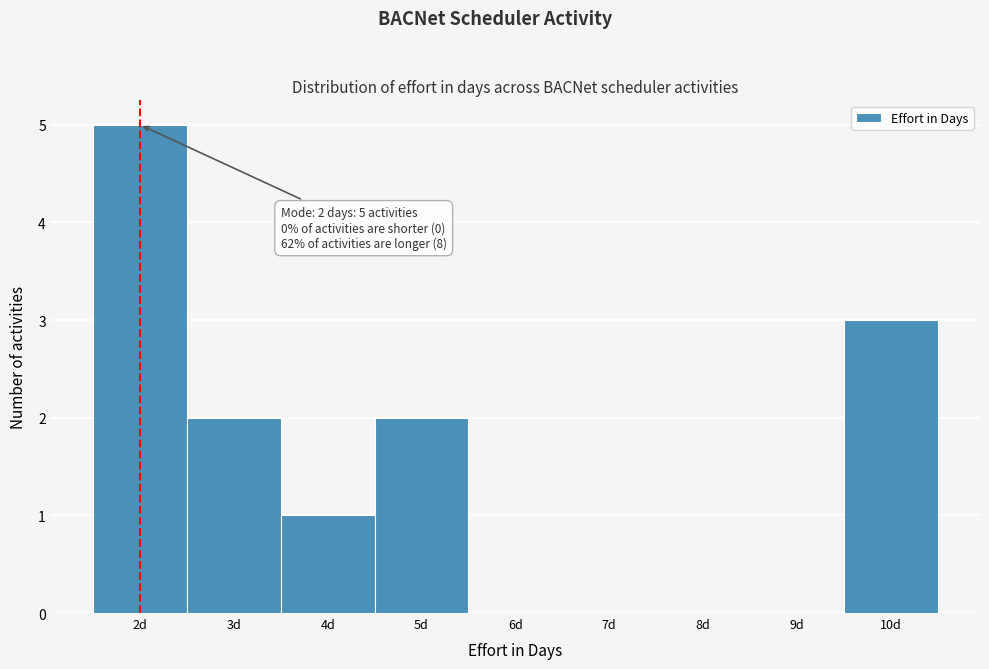

Over which range of the x-axis is the bar tallest?

1.5 to 2.5